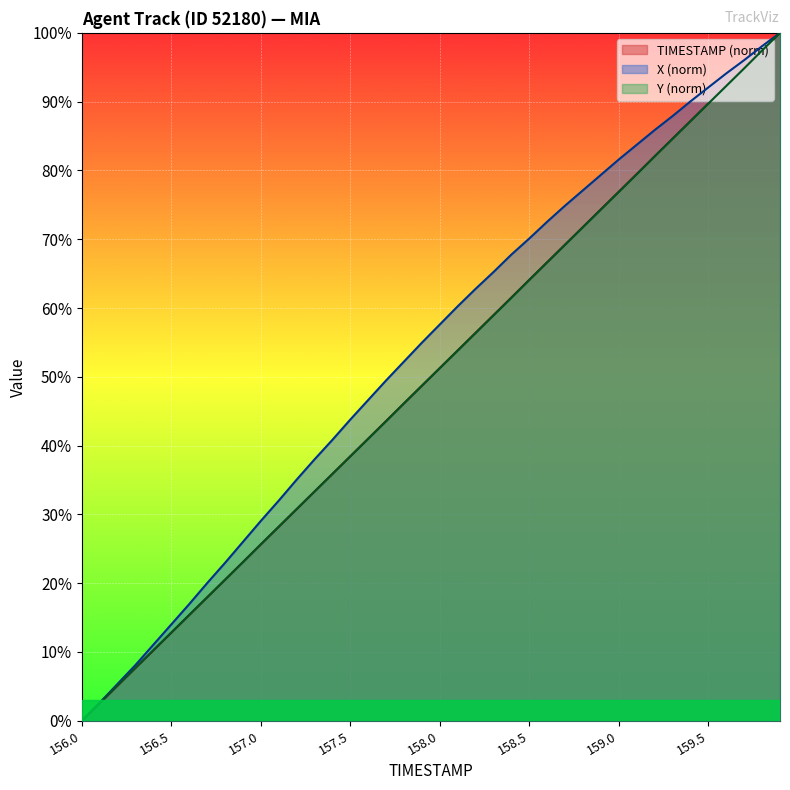

The value of TIMESTAMP at 159.4 is 87.2. True or false?

True